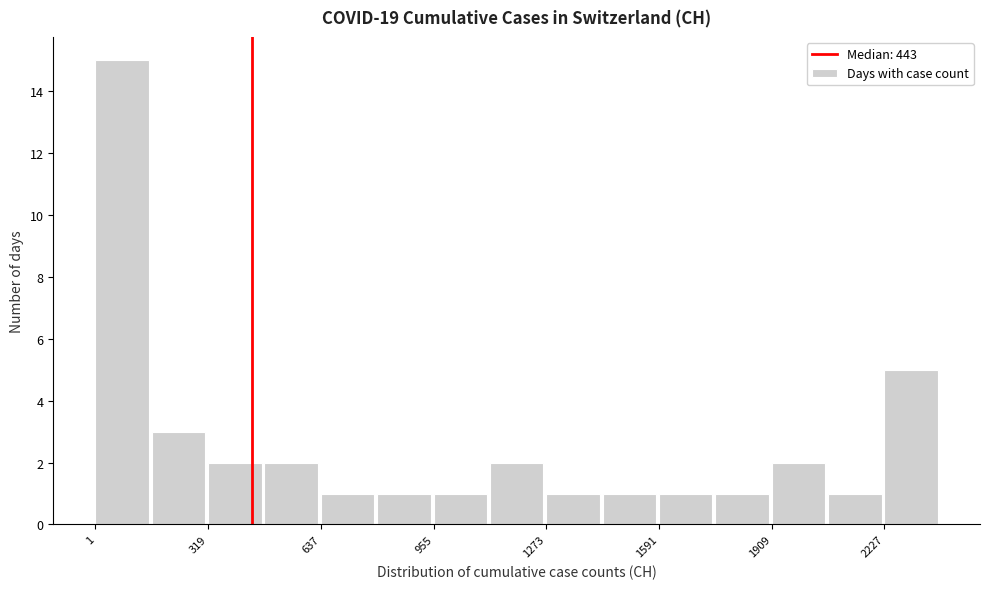

Around what value on the x-axis is the tallest bar? Give the approximate position of its centre, as read against the axis.

100